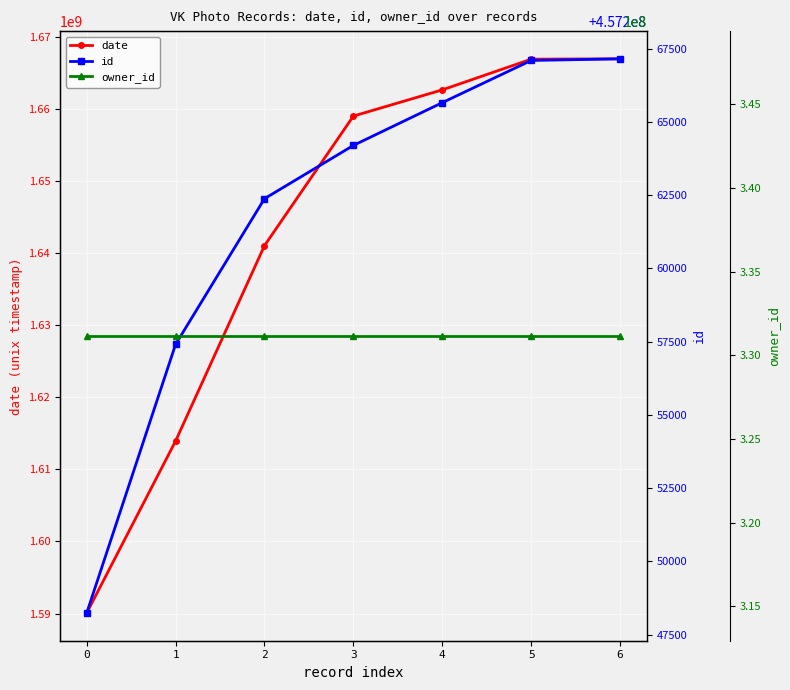

At how many categories does at least one series exceed 1250827677?

7